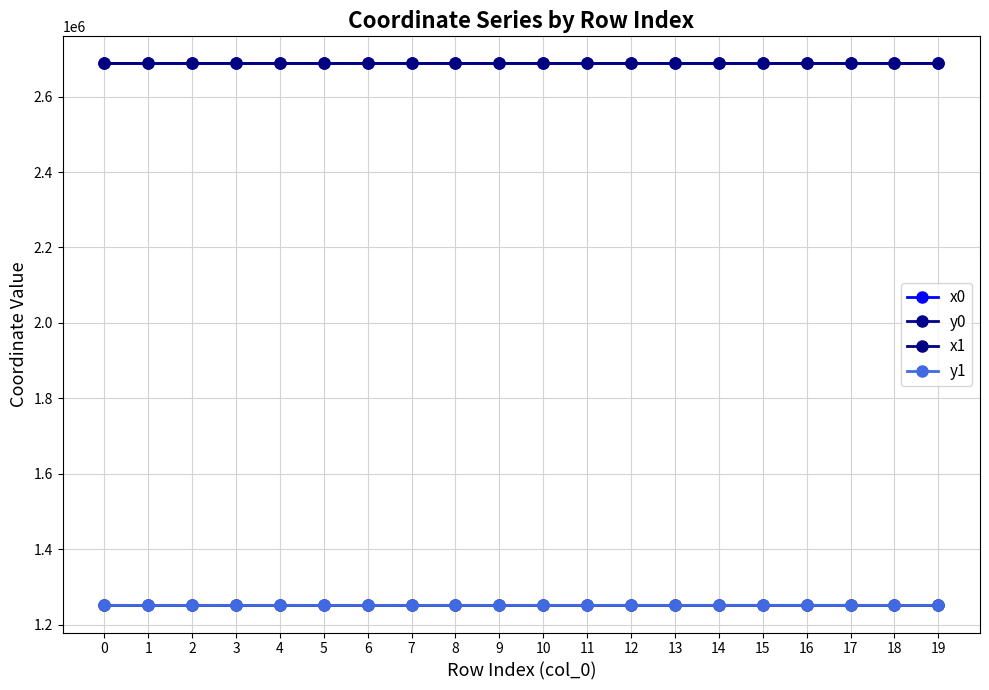

Reading right to left, transcribe all the data shown in this chart.

x0: 2687856.6	2687856.6	2687835.5	2687835.5	2687804.9	2687804.9	2687810.4	2687788.8	2687810.4	2687788.8	2687869.4	2687788.8	2687869.4	2687759.0	2687853.3	2687759.0	2687853.3	2687784.4	2687815.9	2687815.9
y0: 1251021.1	1251021.1	1251157.8	1251157.8	1251121.0	1251121.0	1251083.7	1251098.6	1251083.7	1251098.6	1251007.0	1251098.6	1251007.0	1251055.7	1250985.6	1251055.7	1250985.6	1251036.2	1251013.0	1251013.0
x1: 2687829.6	2687856.7	2687840.6	2687834.1	2687808.7	2687800.8	2687803.7	2687800.8	2687803.4	2687794.7	2687859.5	2687773.7	2687863.0	2687773.7	2687855.6	2687776.8	2687823.6	2687813.5	2687823.6	2687813.5
y1: 1251040.7	1251022.8	1251152.3	1251154.3	1251126.3	1251115.3	1251074.2	1251115.3	1251088.4	1251094.8	1251014.3	1251076.8	1250998.5	1251076.8	1250988.6	1251041.7	1251007.4	1251014.8	1251007.4	1251014.8